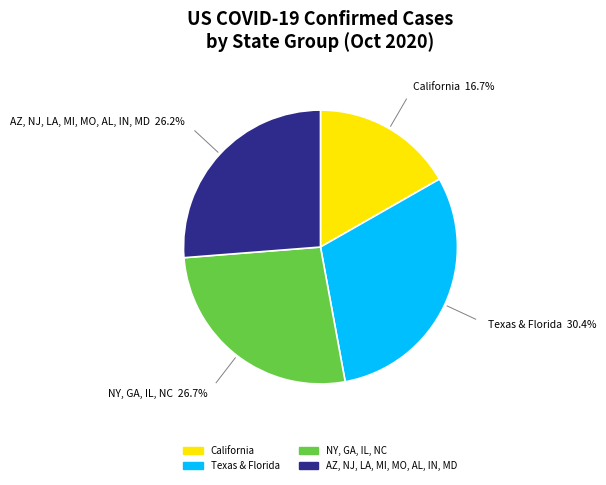

Is there a majority slice in this chart?

No